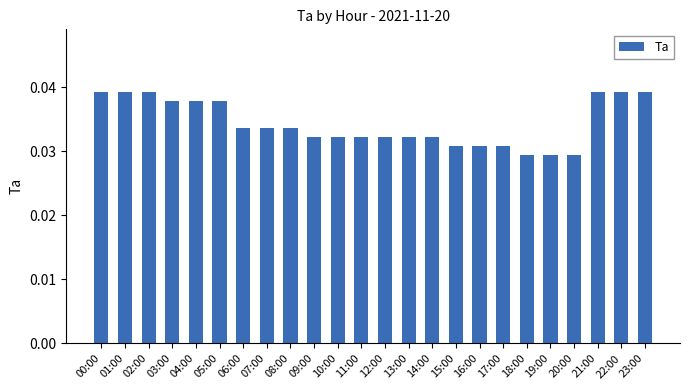

The chart shows a value of 0.1 at 06:00. True or false?

False